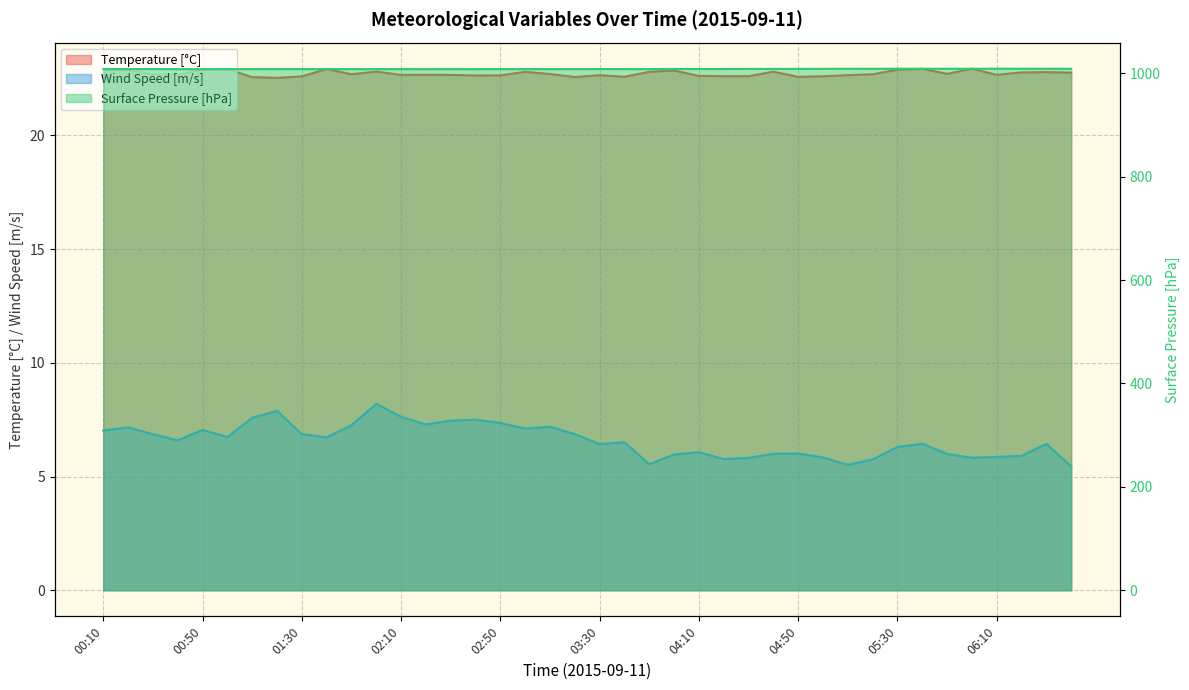

What is the label of the 23rd point from the right?

03:00